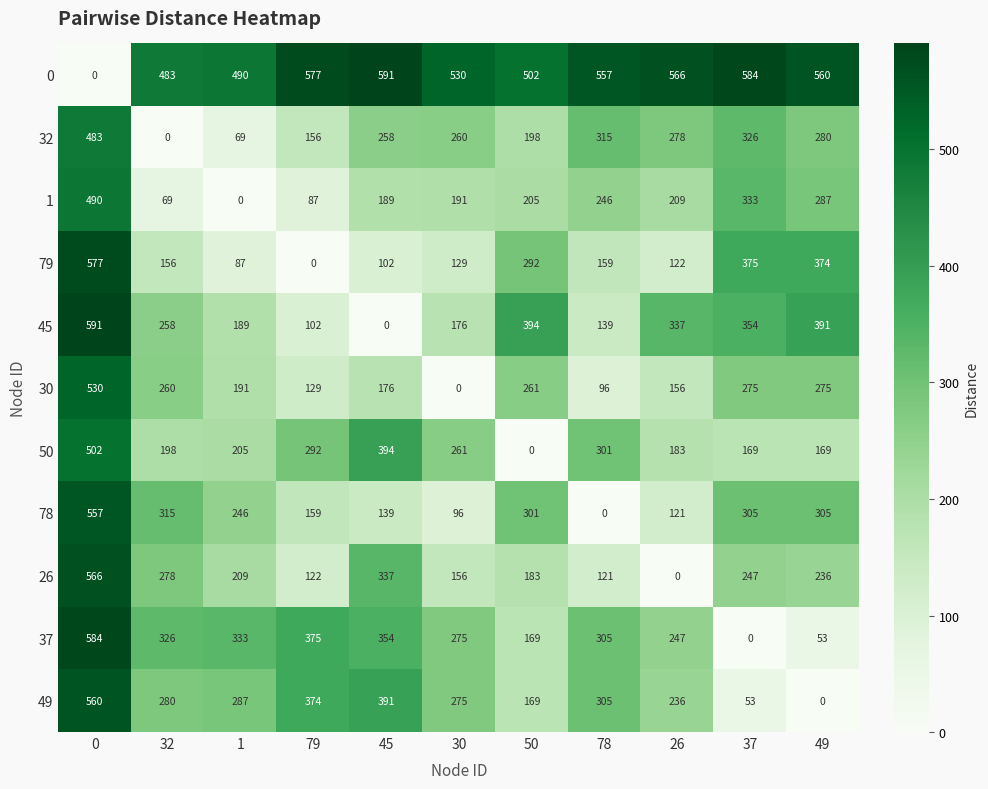

What is the difference between the maximum and minimum values in the 1 series?

490